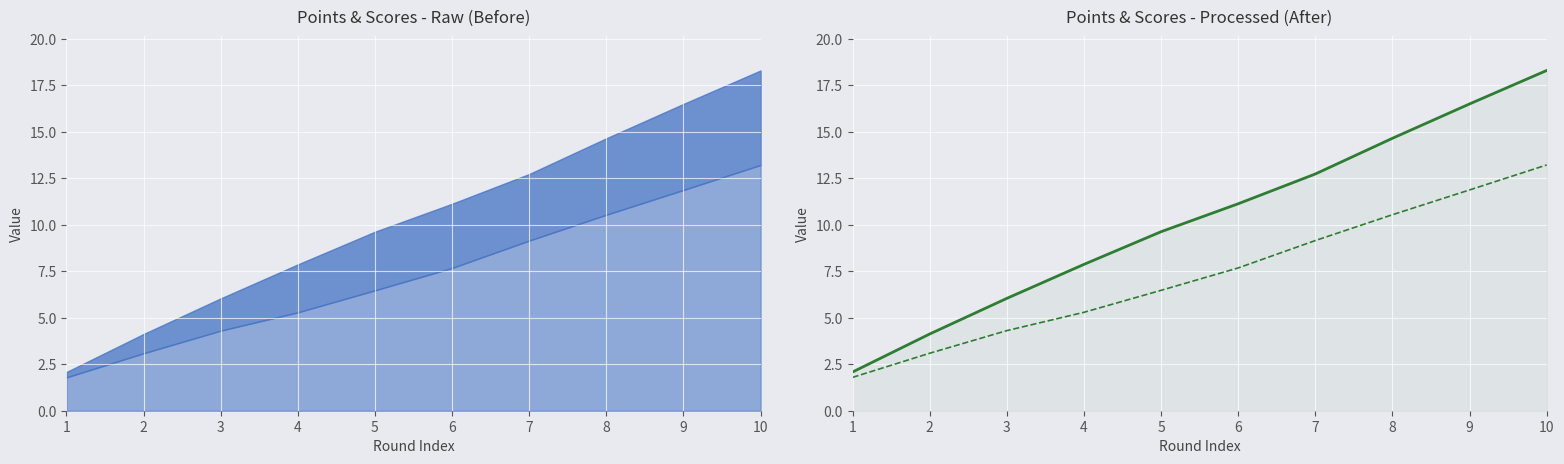

The value of points_B_line at 2 is 2.6. True or false?

False